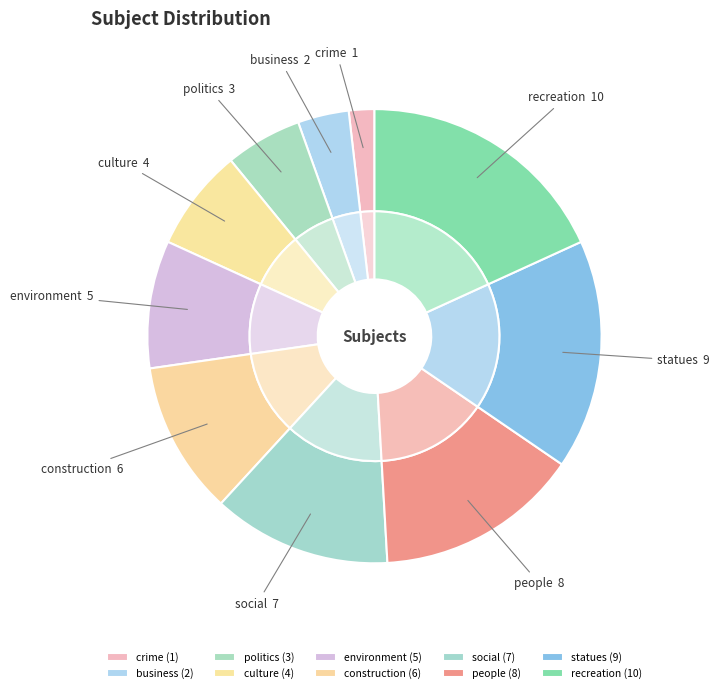

To the nearest percent, what percentage of the pie is politics?

5%